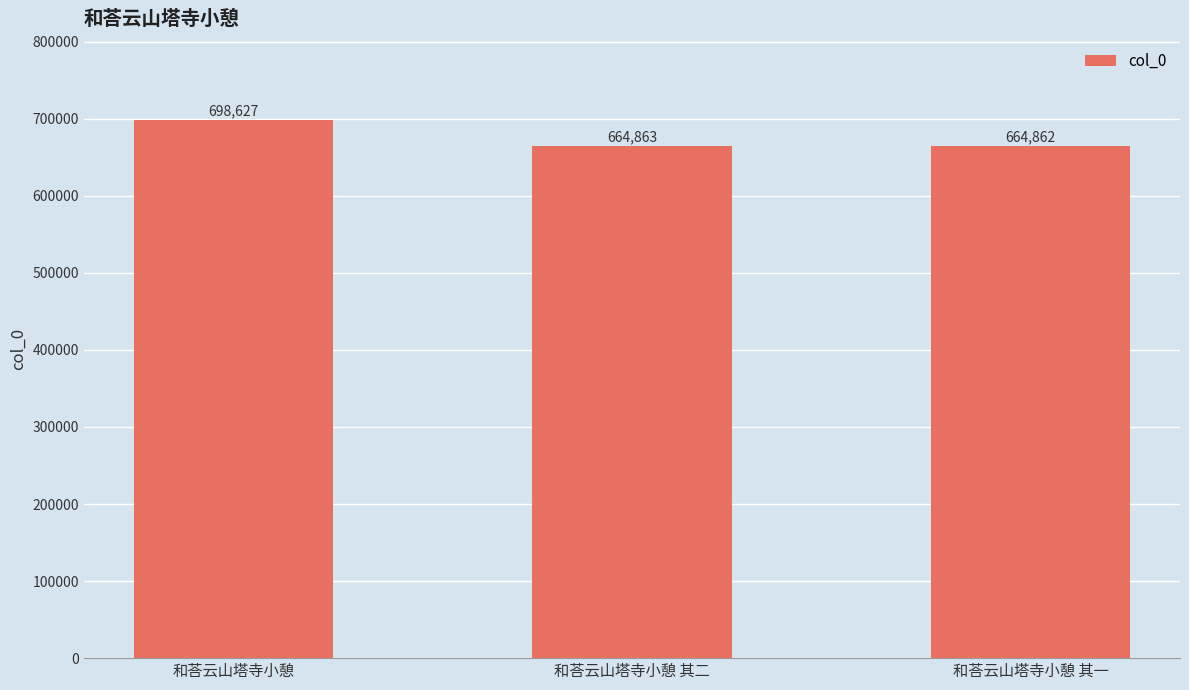

Reading left to right, what are all the values shown in this chart?

698627	664863	664862